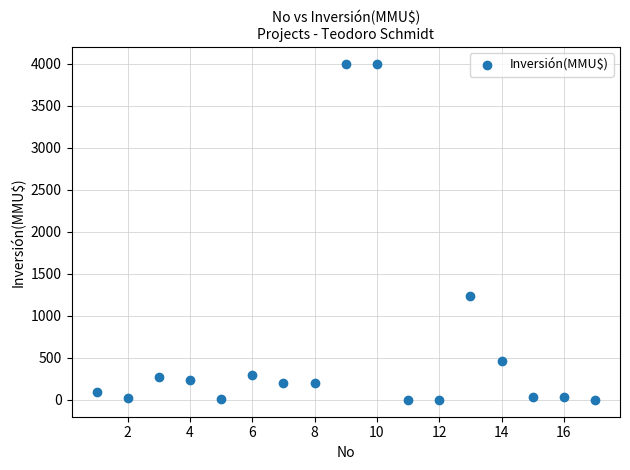

What is the range of X values (max minus min)?

16